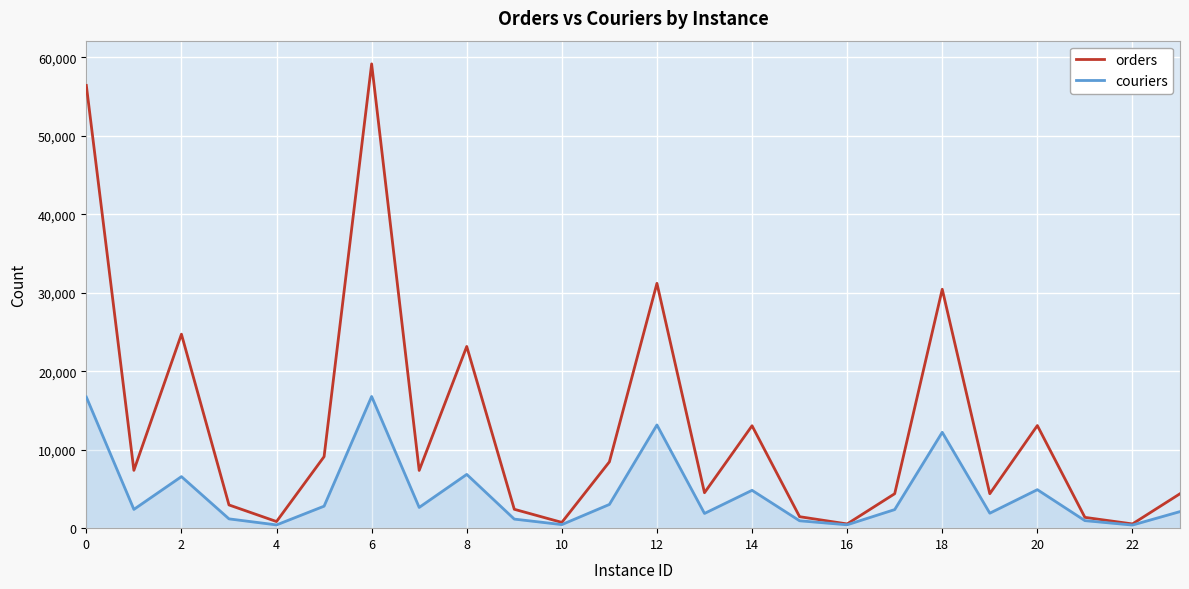

Which series has the largest total across all categories?

orders